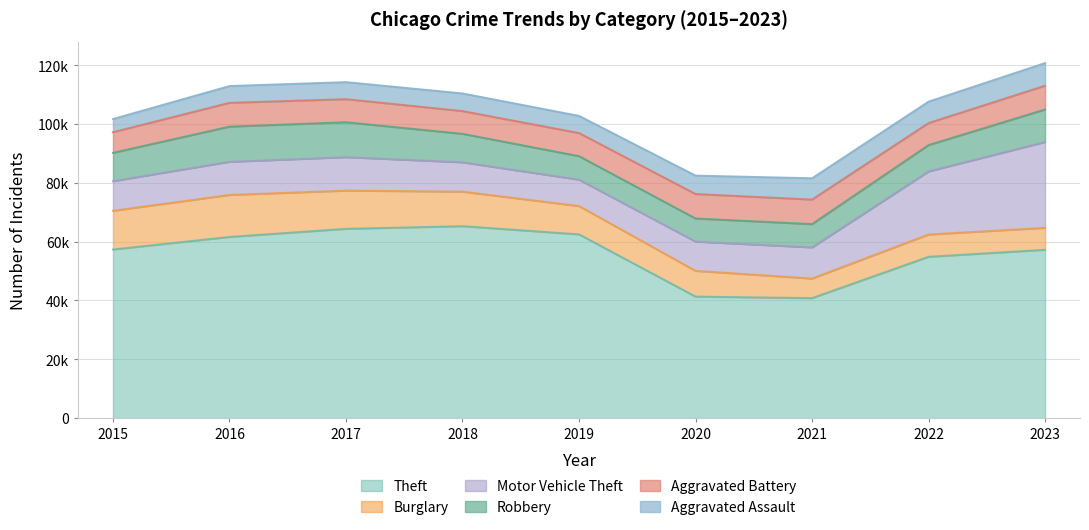

What is the spread (max minus min) of values at 2018?

59287